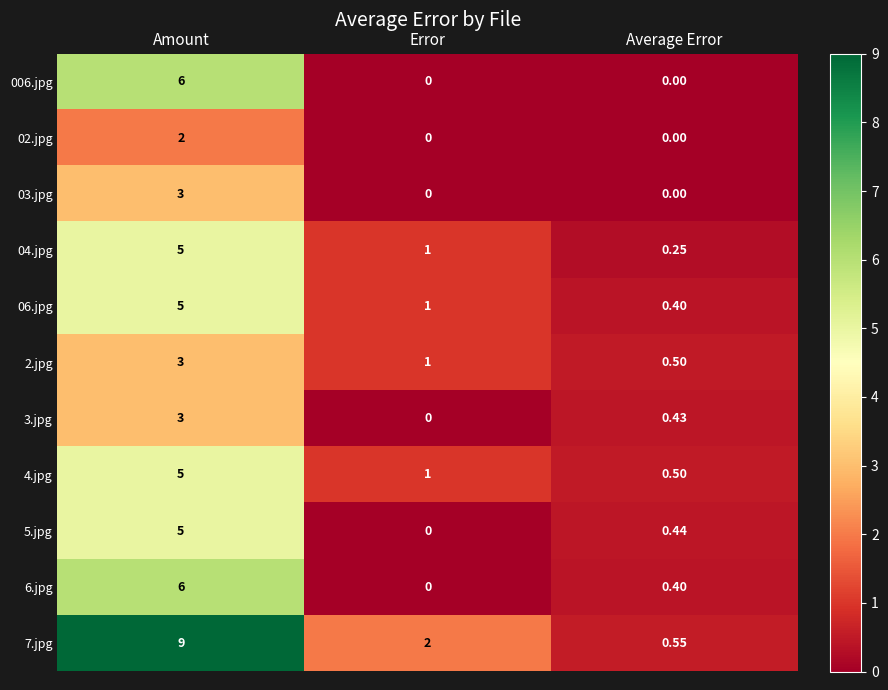

Which category has the highest value across all series?

Amount